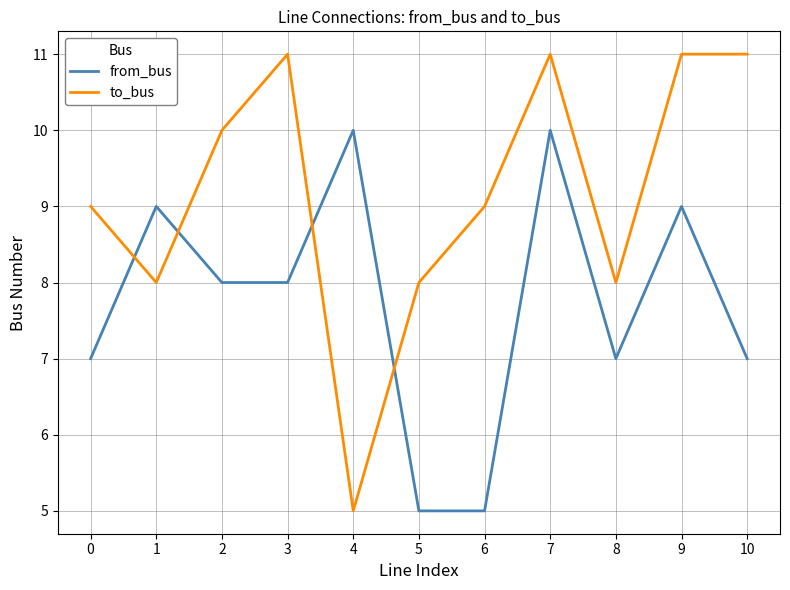

Is the value of from_bus at 1 greater than the value of to_bus at 10?

No